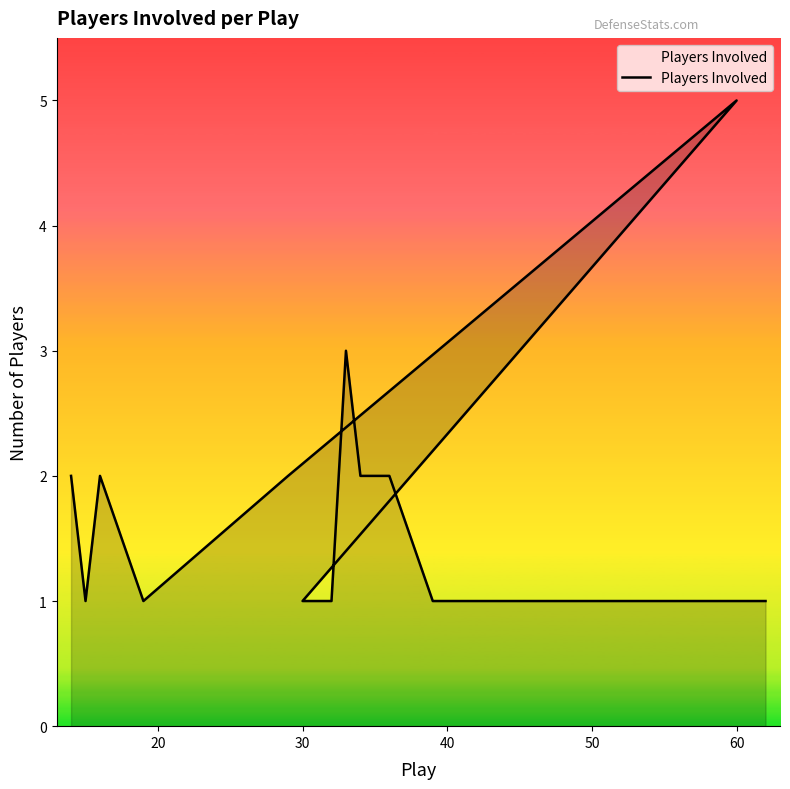

How many series are shown in this chart?

1